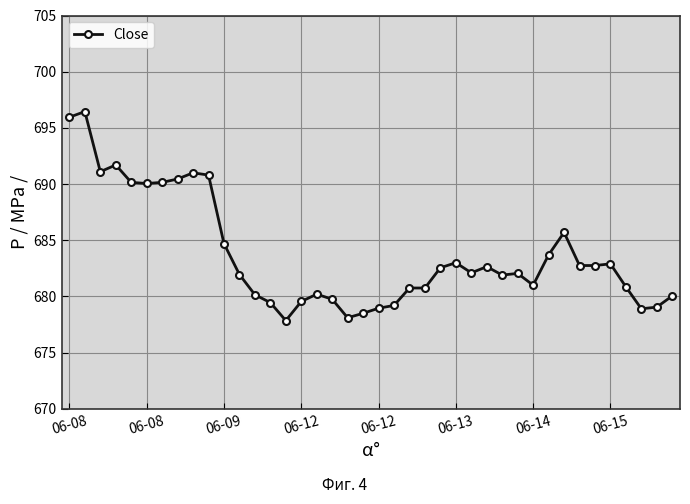

What is the difference between the maximum and minimum values?

18.6